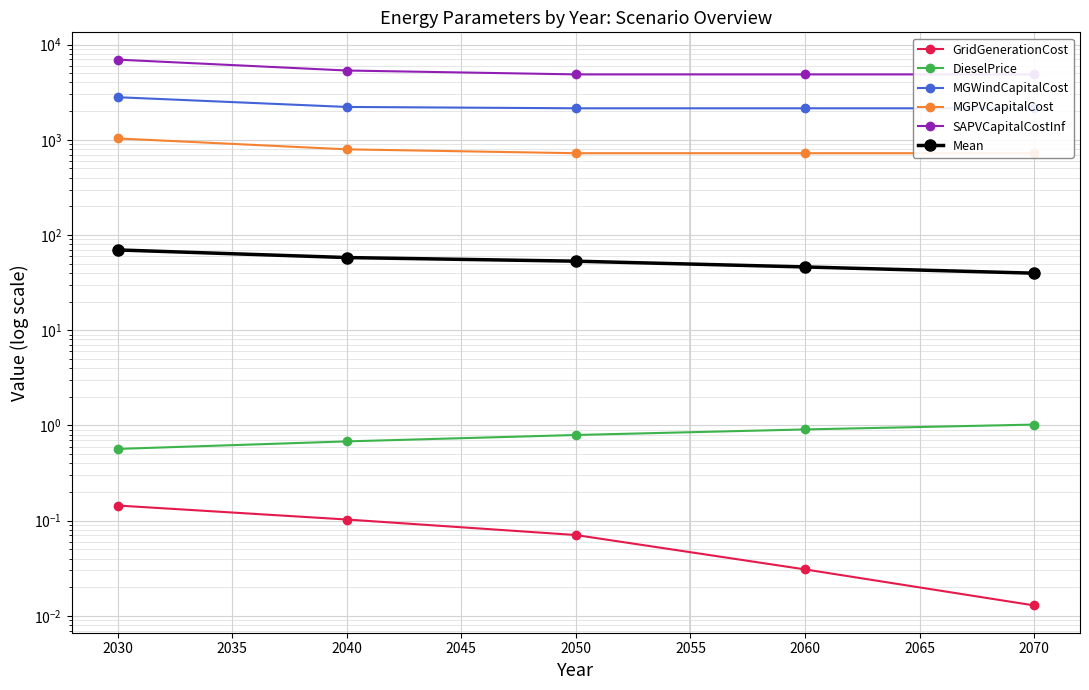

At 2040, list the series in order from smallest to largest.

GridGenerationCost, DieselPrice, Mean, MGPVCapitalCost, MGWindCapitalCost, SAPVCapitalCostInf